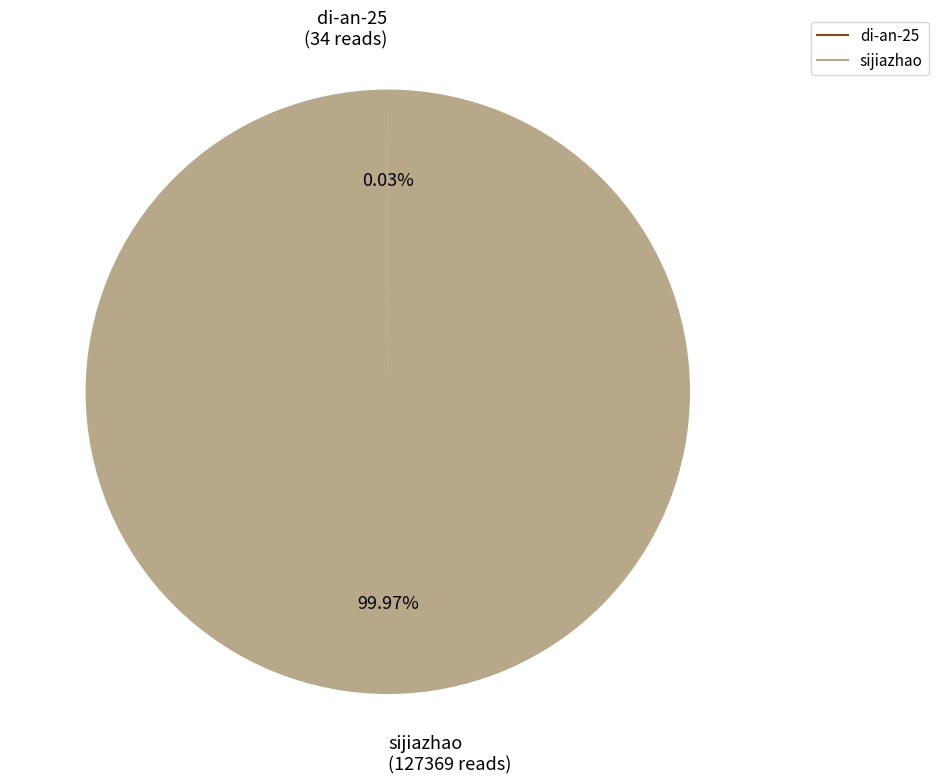

Which slice is the largest?

sijiazhao